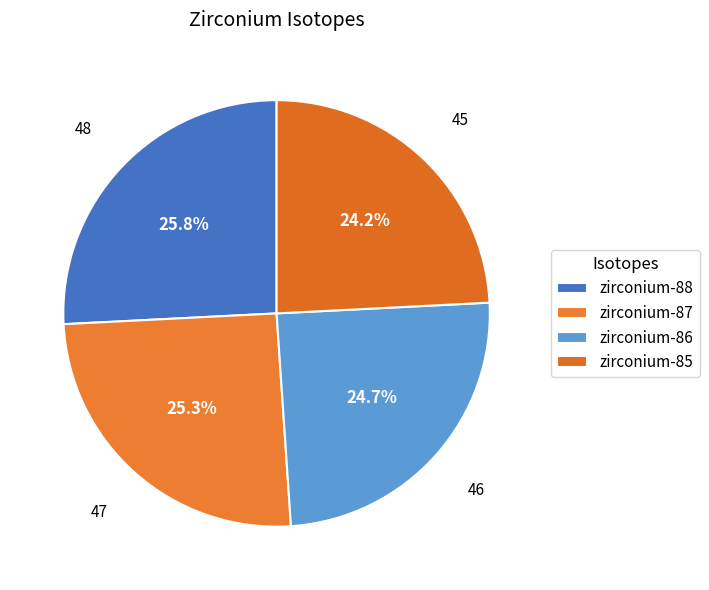

Is there any slice that represents more than half of the pie?

No